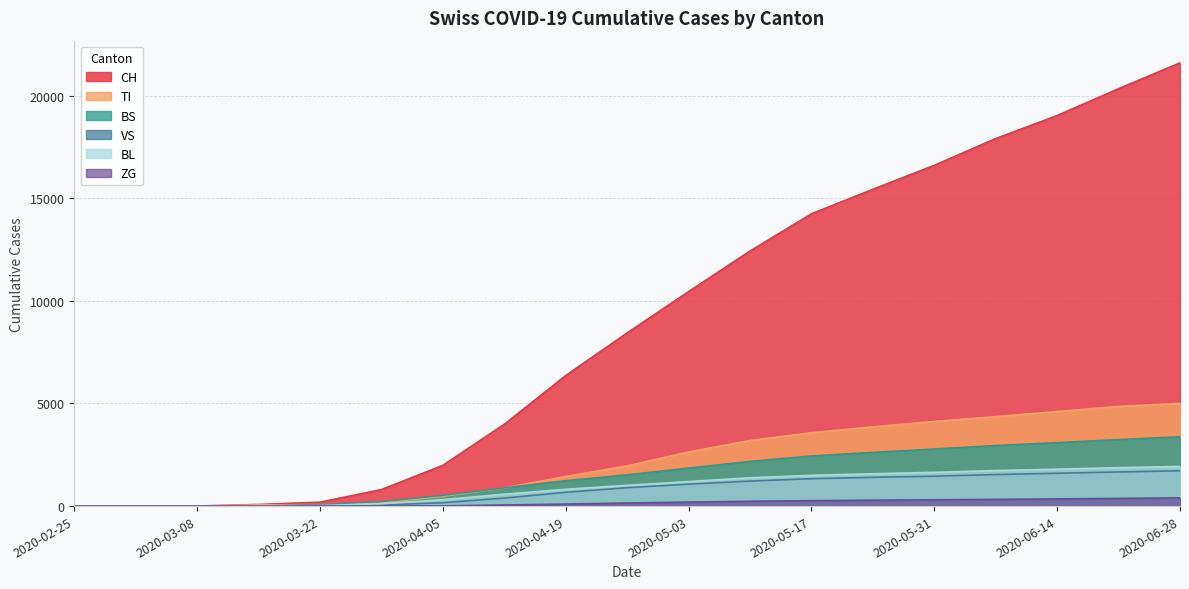

What is the average value of the BS series?

1527